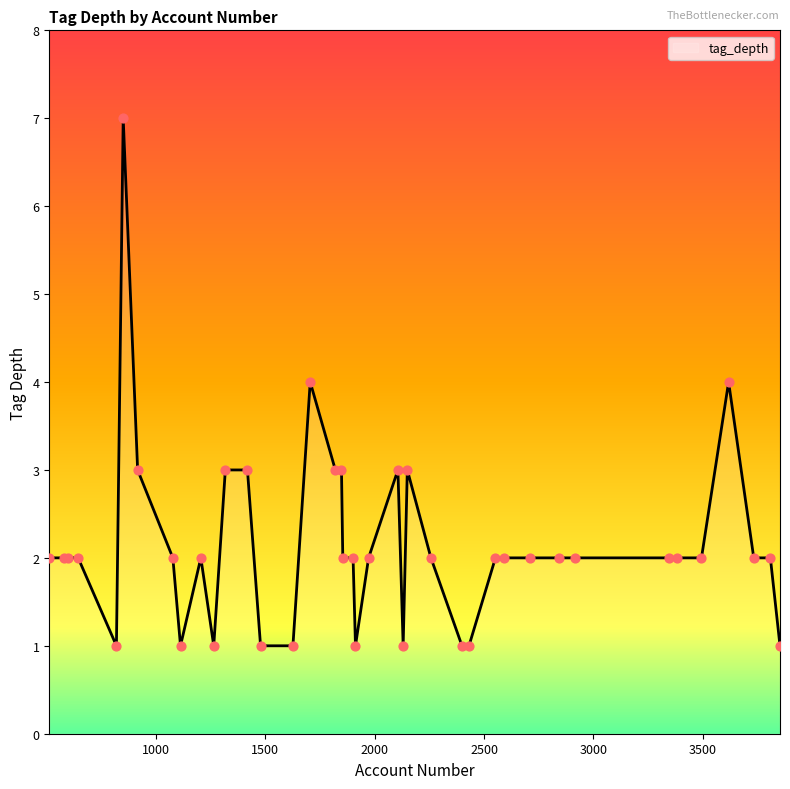

What is the greatest value displayed?

7